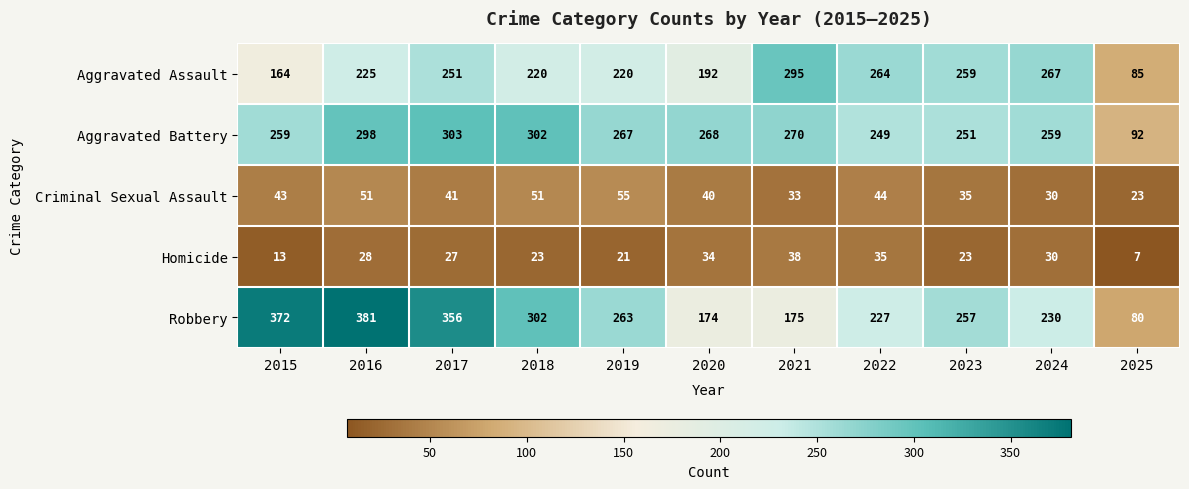

Which series has the largest total across all categories?

Aggravated Battery